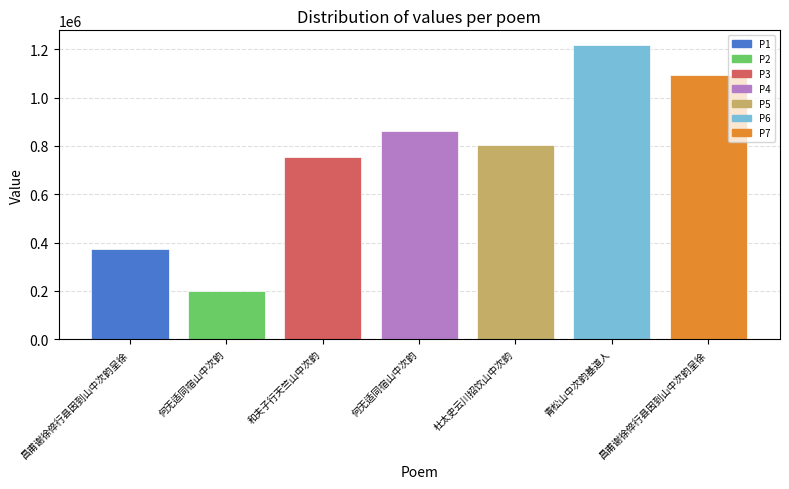

What is the ratio of the value at 何无适同宿山中次韵 to the value at 何无适同宿山中次韵?

0.2